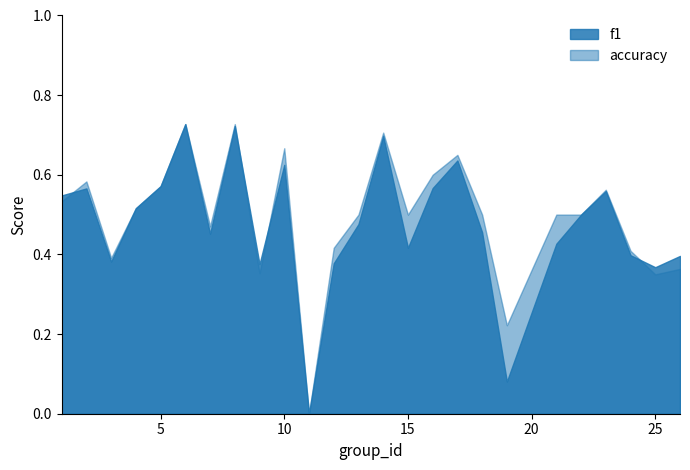

How many categories are shown in the chart?

25